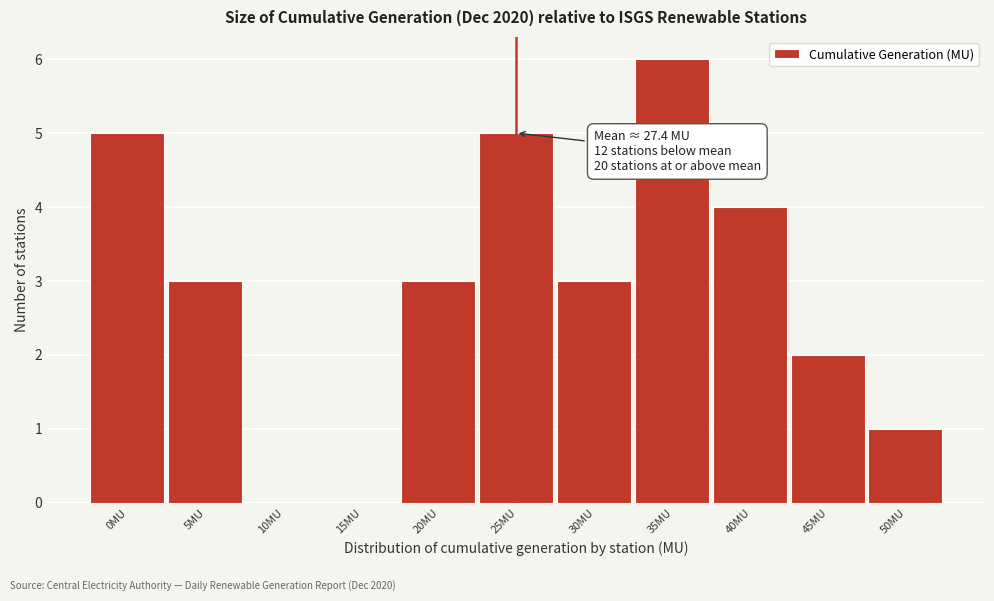

Reading left to right, what are all the values shown in this chart?

0MU=5	5MU=3	10MU=0	15MU=0	20MU=3	25MU=5	30MU=3	35MU=6	40MU=4	45MU=2	50MU=1